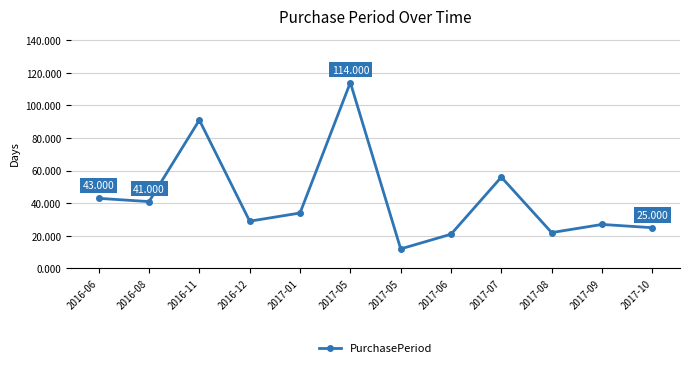

How many lines are shown in the chart?

1